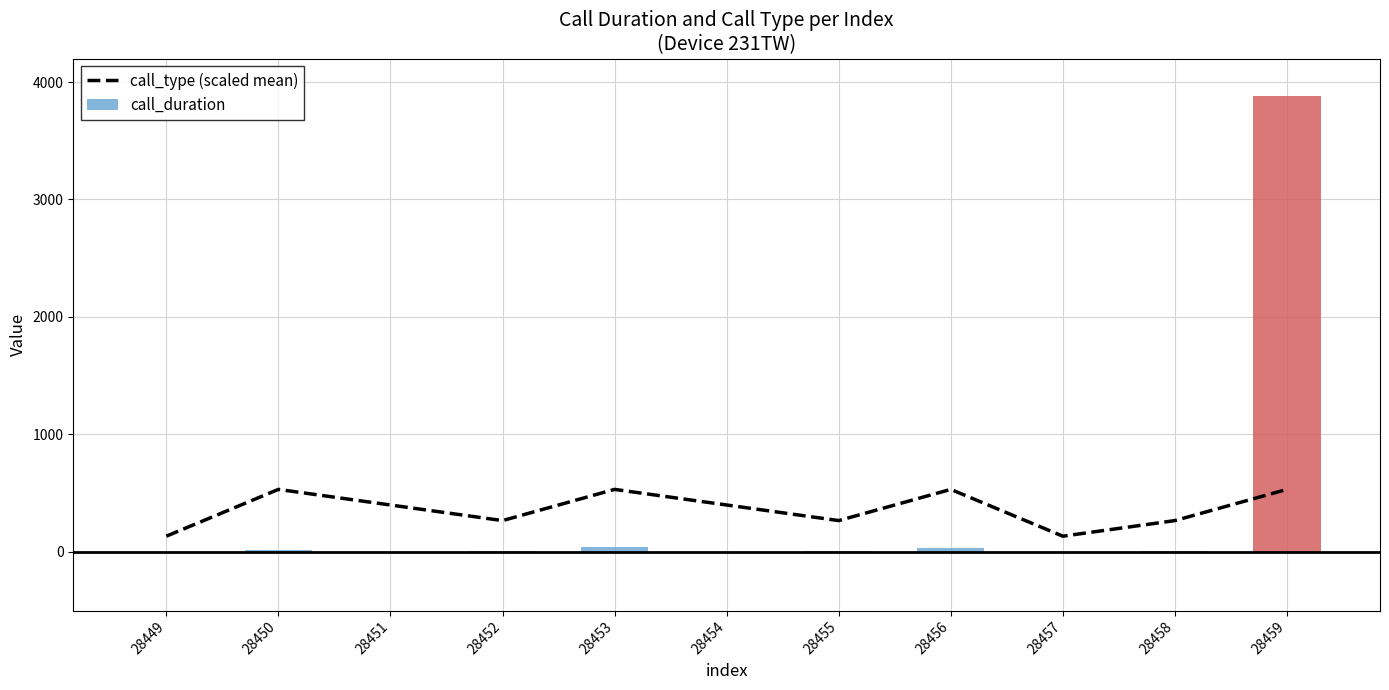

What is the ratio of the value at 28454 to the value at 28452?

1.5